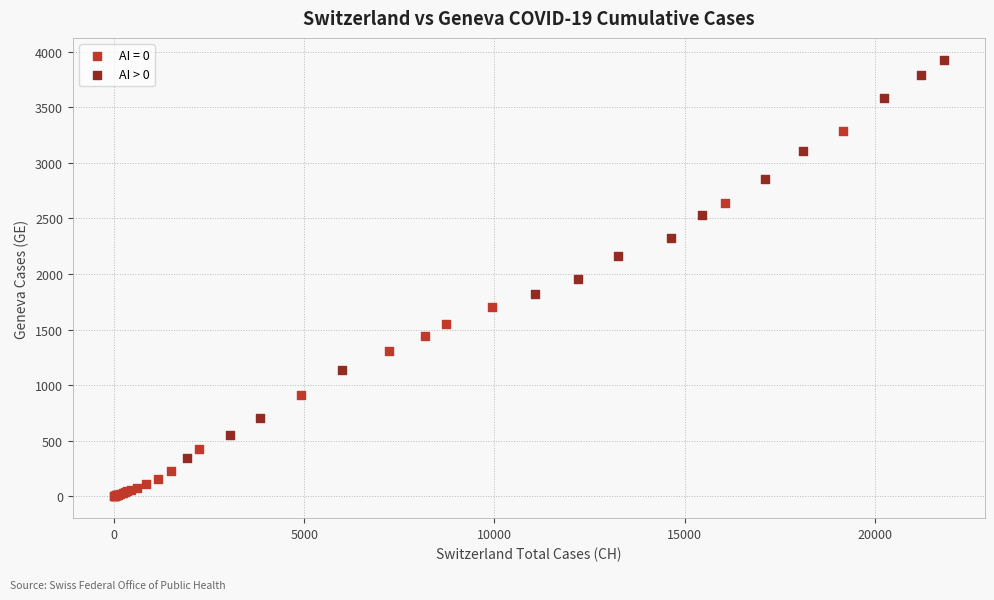

Which series contains the highest Y value?

AI > 0